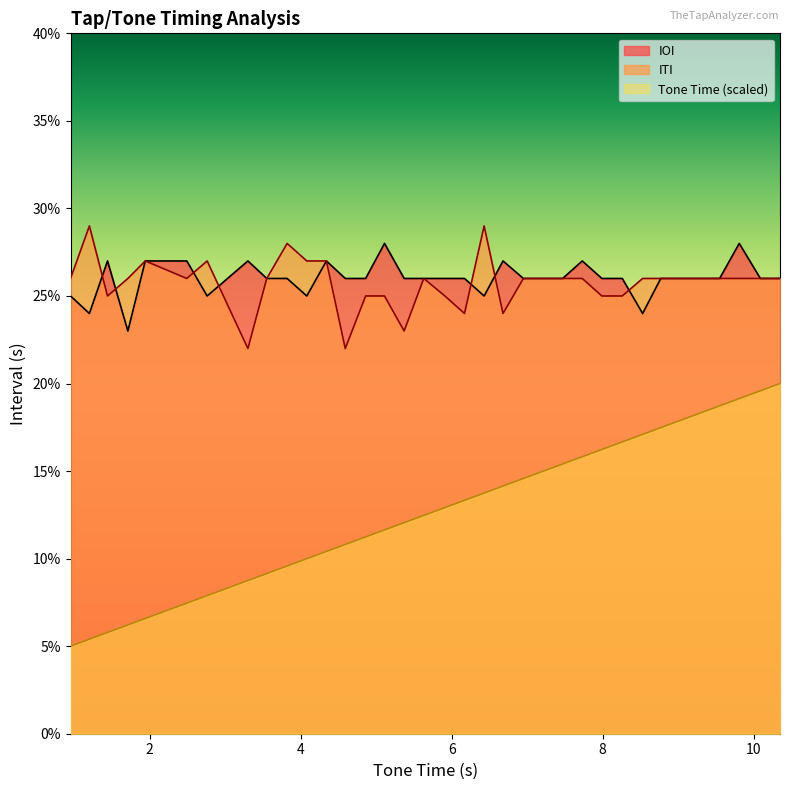

Rank the series at 9.81 from lowest to highest value.

Tone Time, ITI, IOI